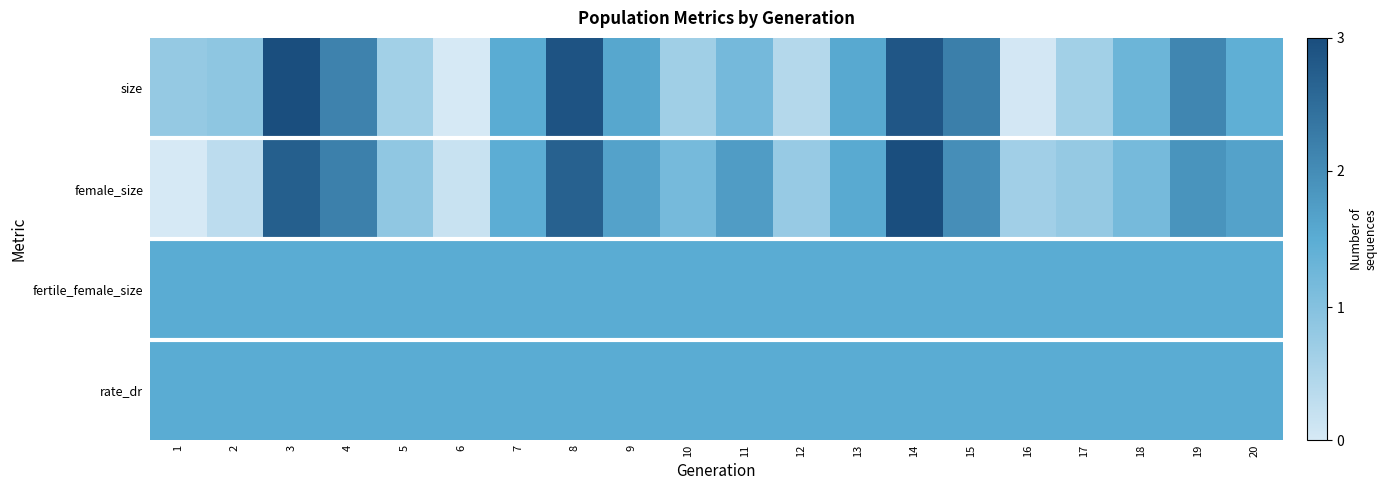

At which category is the sum across all series the highest?

14